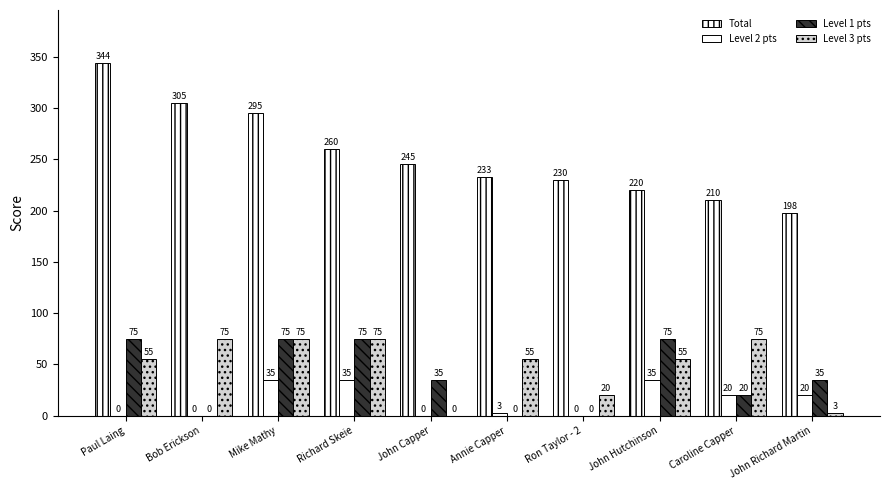

Count the number of categories in the chart.

10